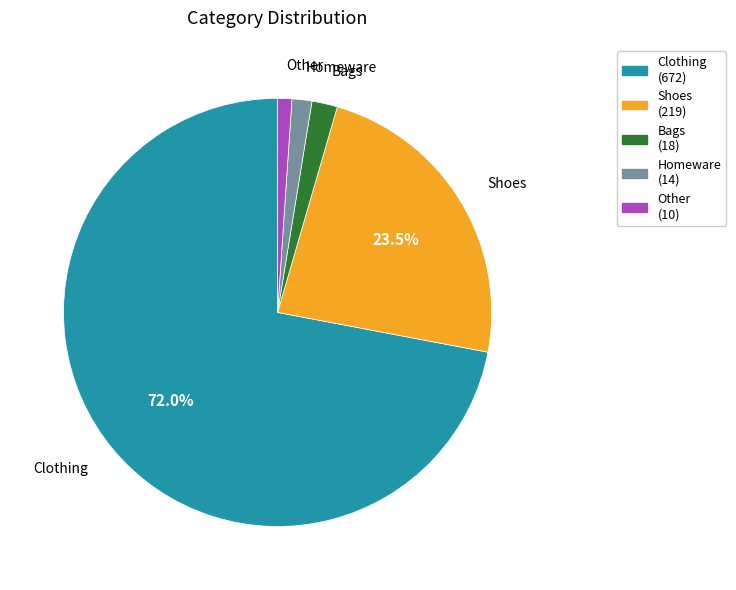

What is the total percentage of Shoes and Clothing?

95.5%